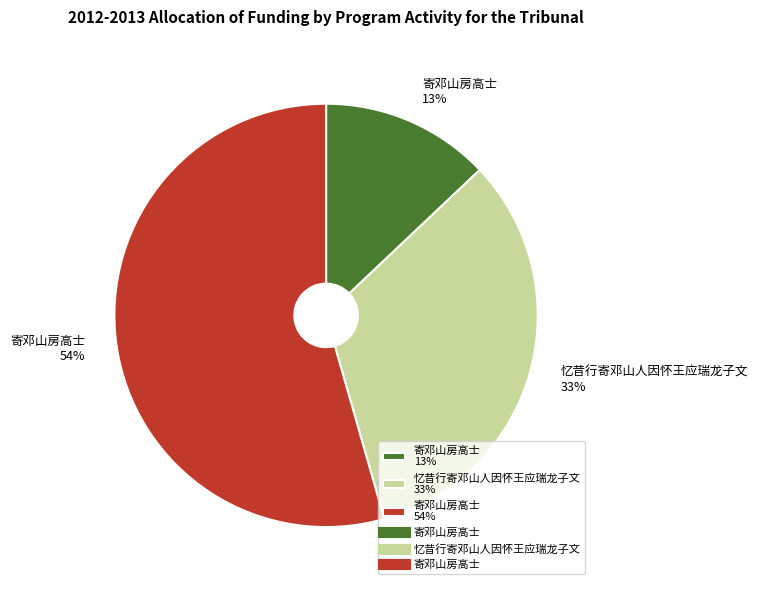

Which slice represents more than half of the pie?

寄邓山房高士 54%